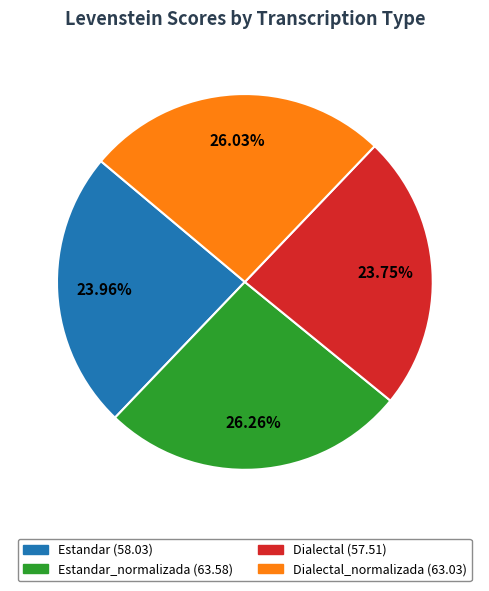

Is there any slice that represents more than half of the pie?

No